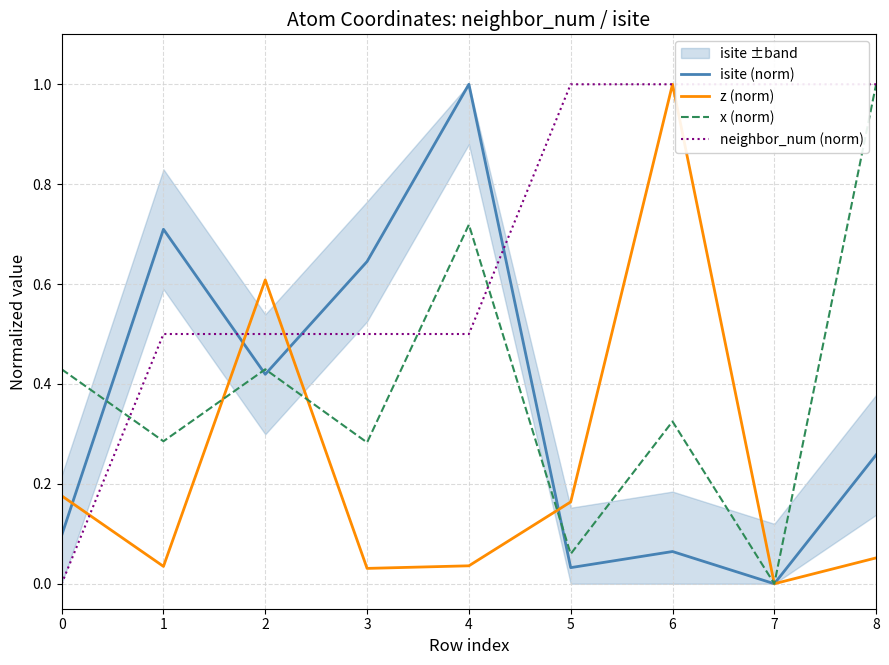

Count the number of categories in the chart.

9